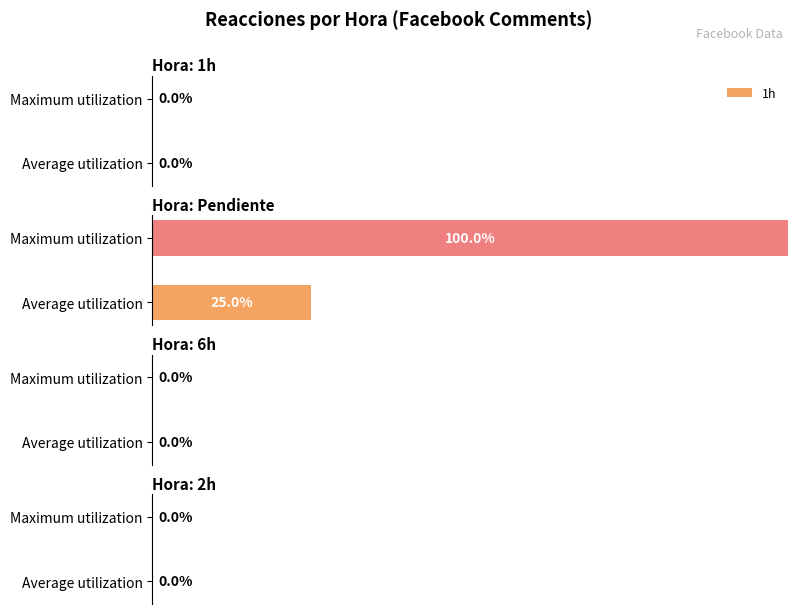

List the labels in order of value, smallest first.

Average utilization, Maximum utilization